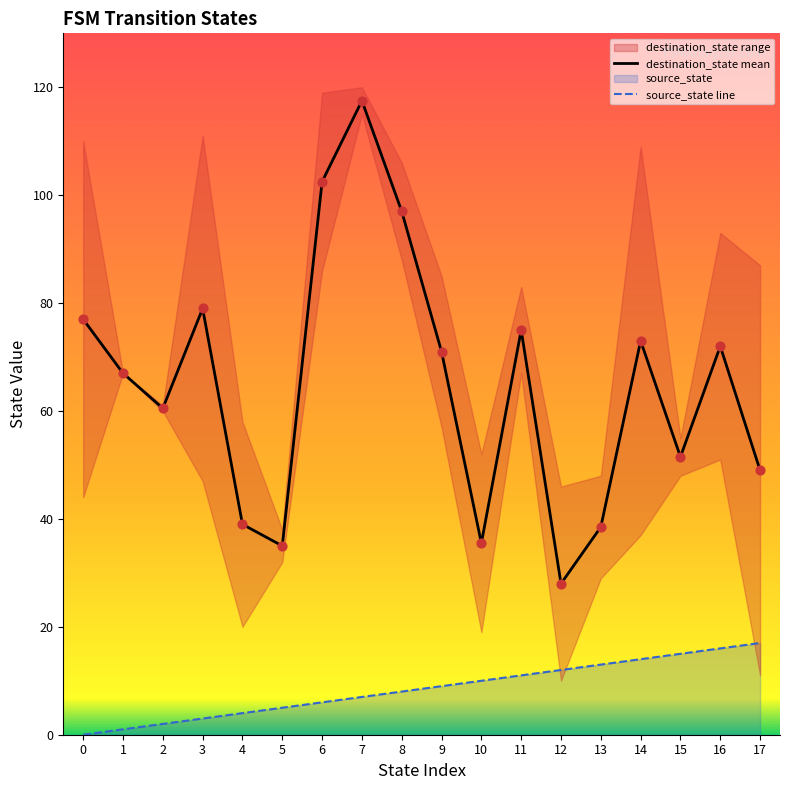

Which series has the widest spread of Y values?

destination_state mean